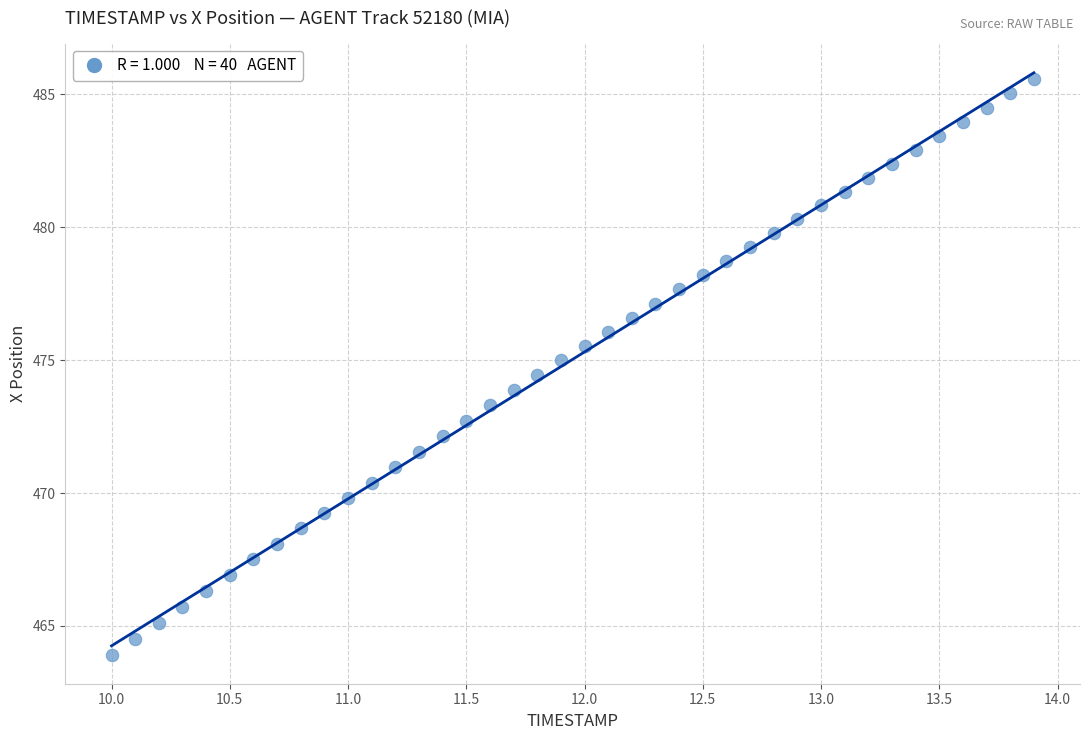

What is the range of Y values (max minus min)?

21.7